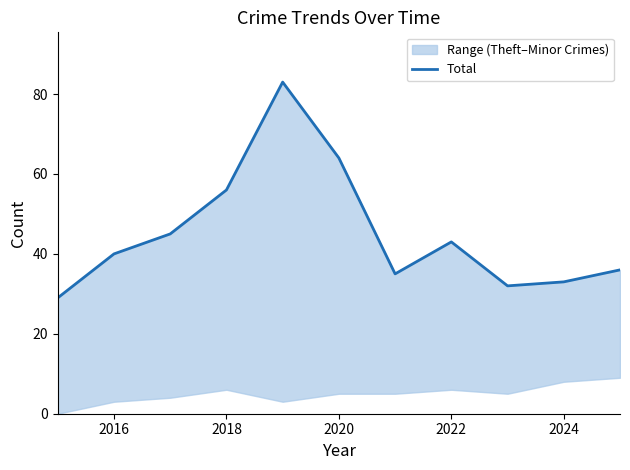

What is the value of the 10th point from the left?

33